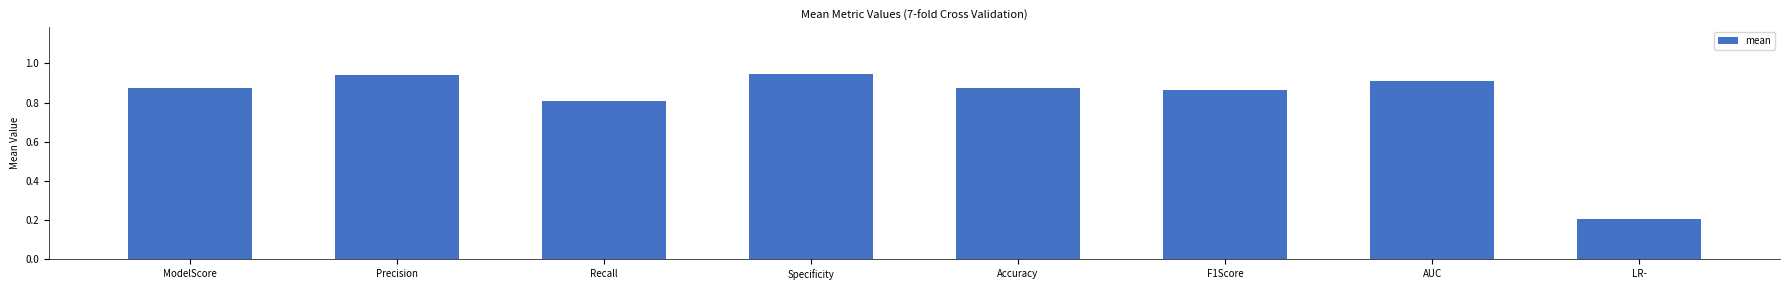

What position from the left is ModelScore?

1